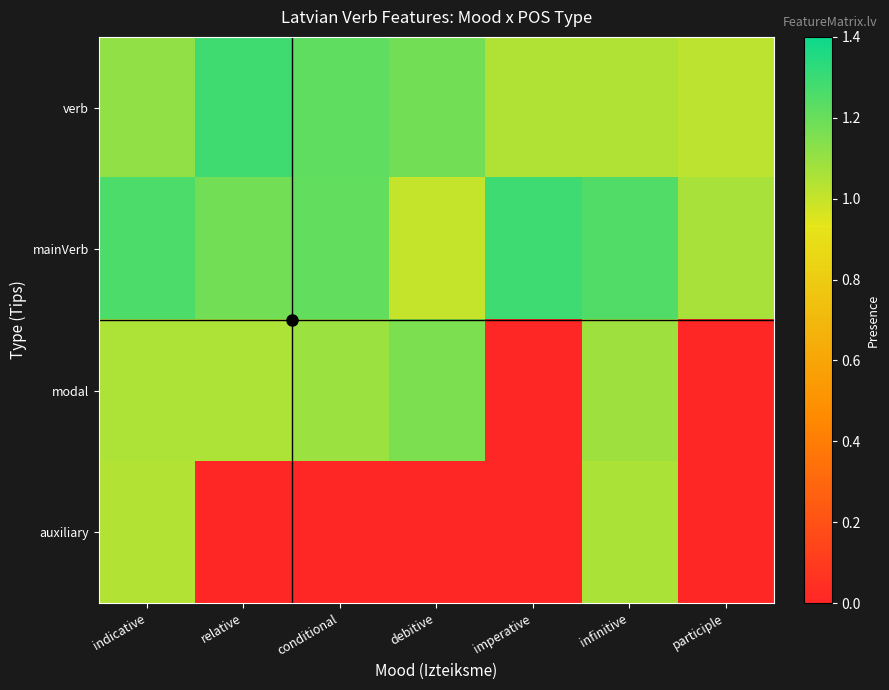

At which category does the chart reach its peak across all series?

imperative